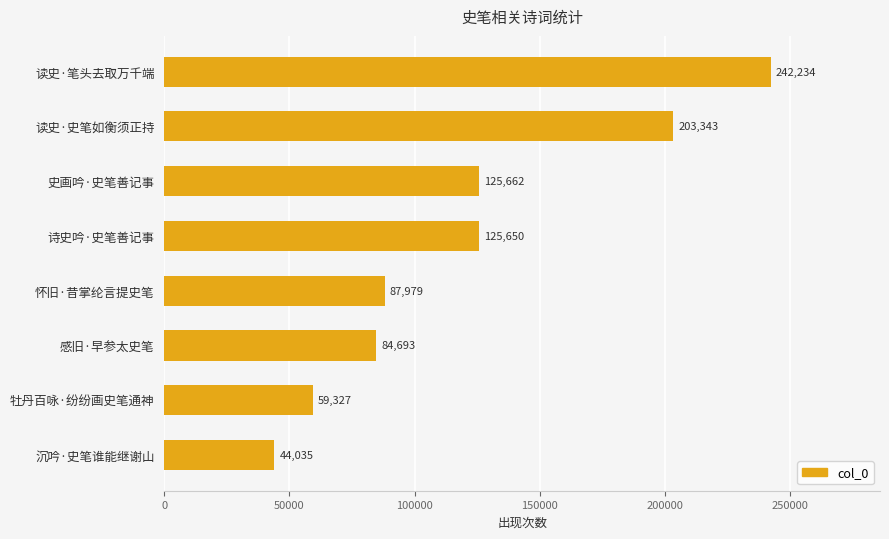

What is the average value?

121615